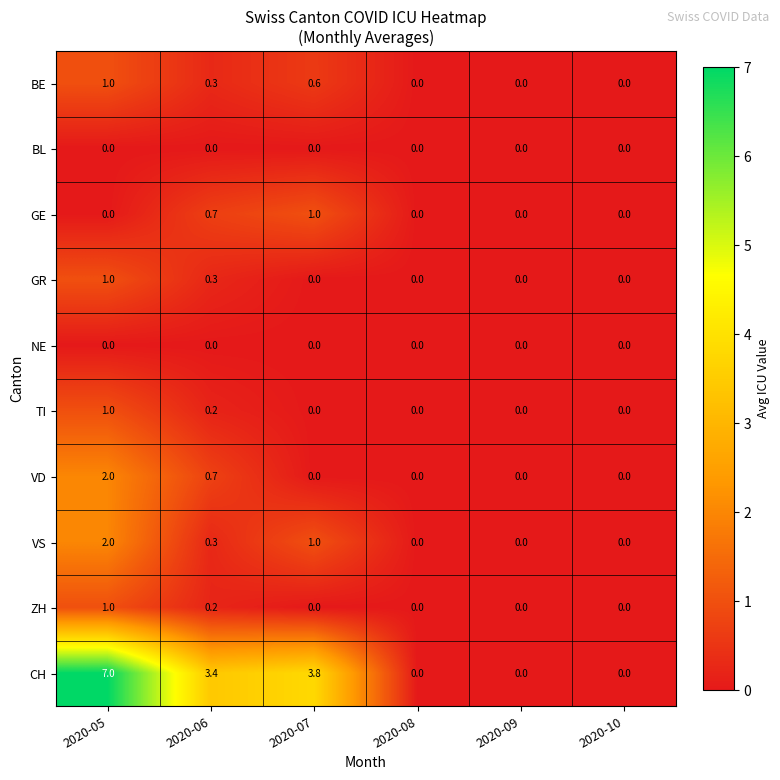

Is the value of ZH at 2020-06 greater than the value of VD at 2020-06?

No